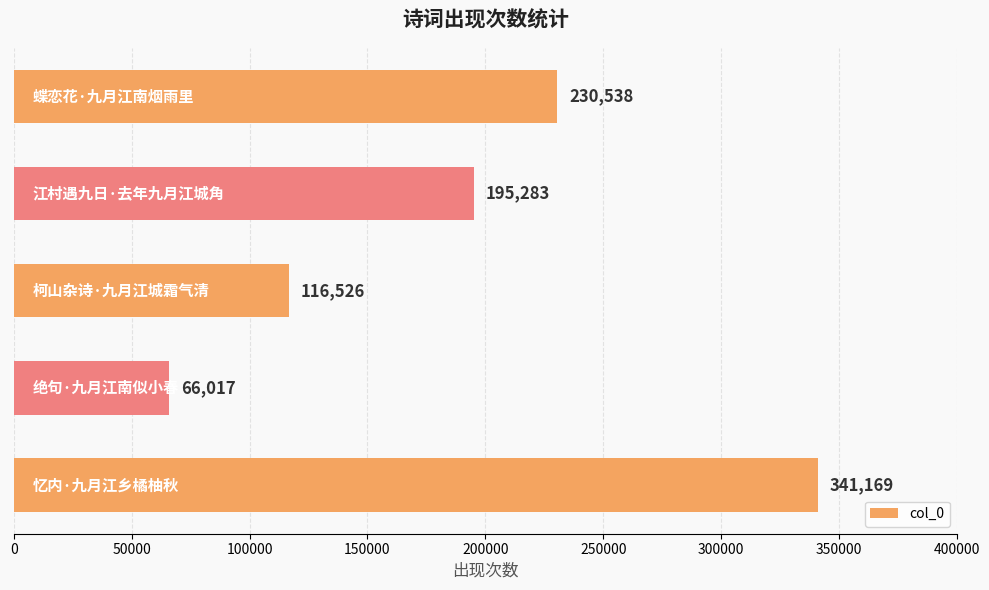

Does the chart contain any negative values?

No